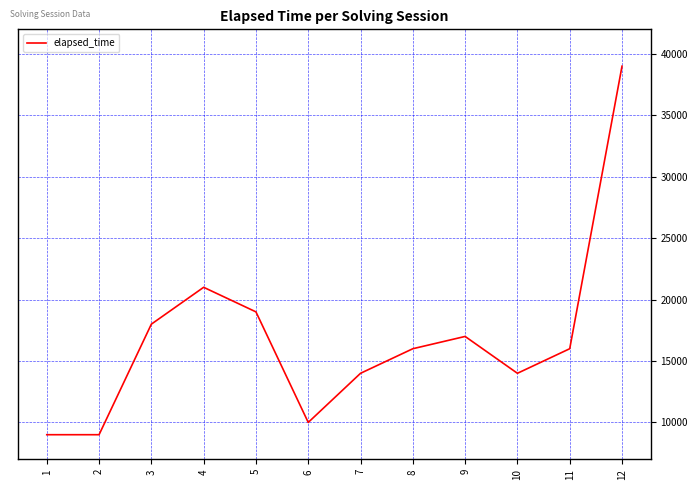

How many lines are shown in the chart?

1